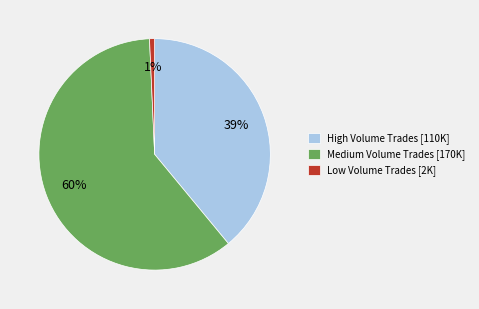

To the nearest percent, what percentage of the pie is Medium Volume Trades [170K]?

60%